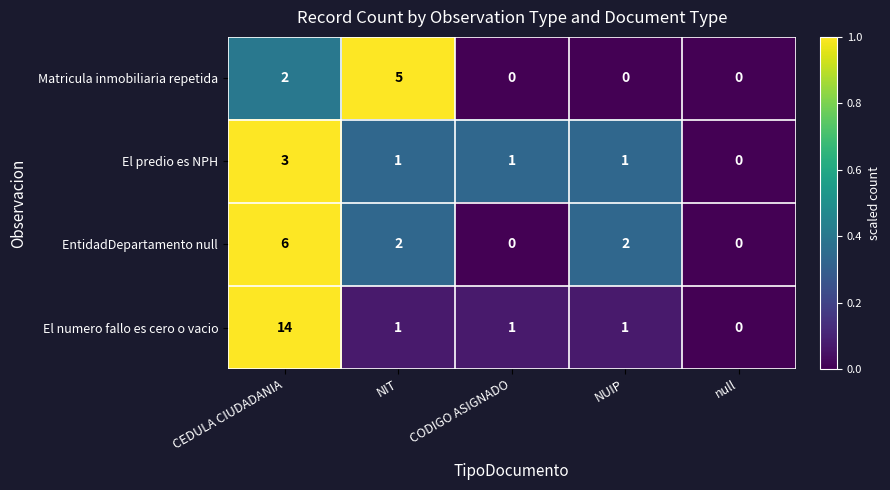

Count the number of data series in this chart.

4